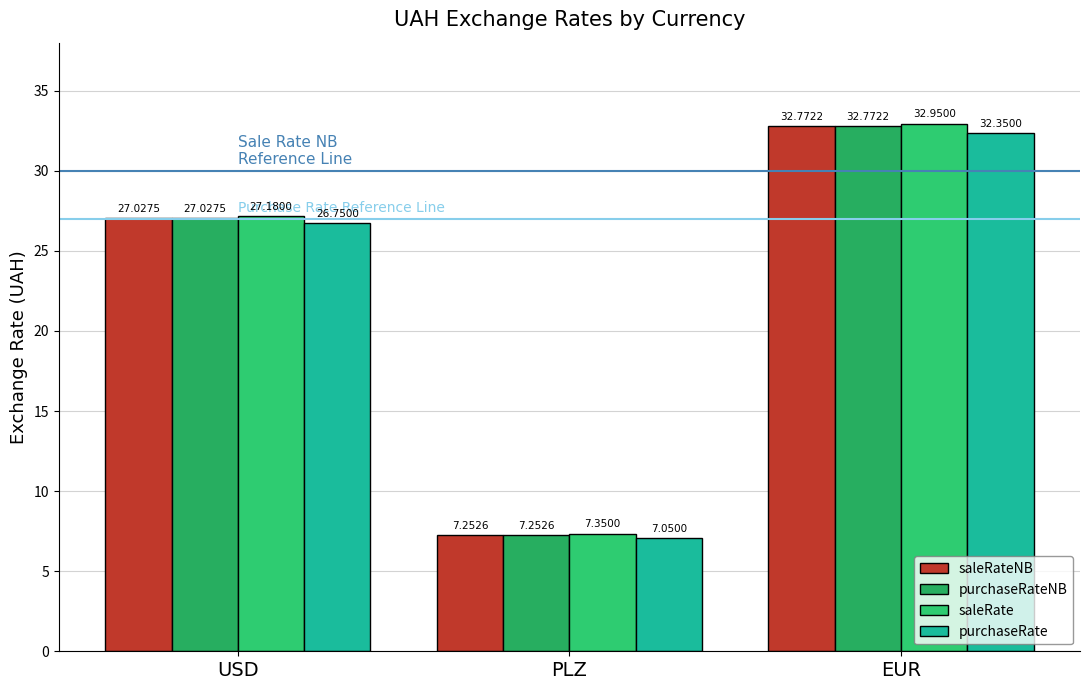

Which category has the lowest value across all series?

PLZ